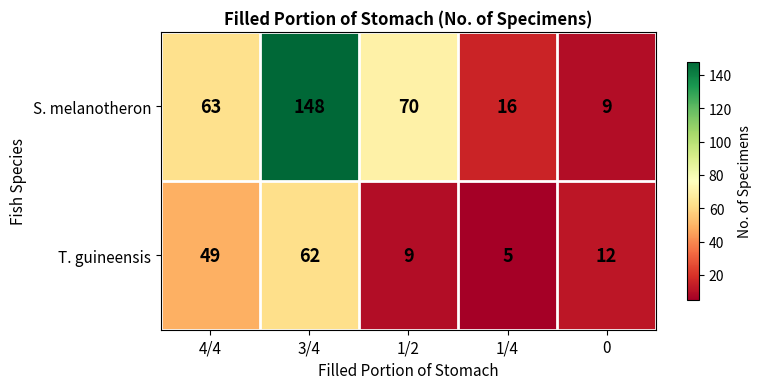

Where does the T. guineensis series first go above 12?

4/4